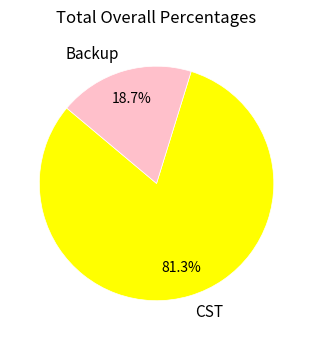

How many slices are in this pie chart?

2